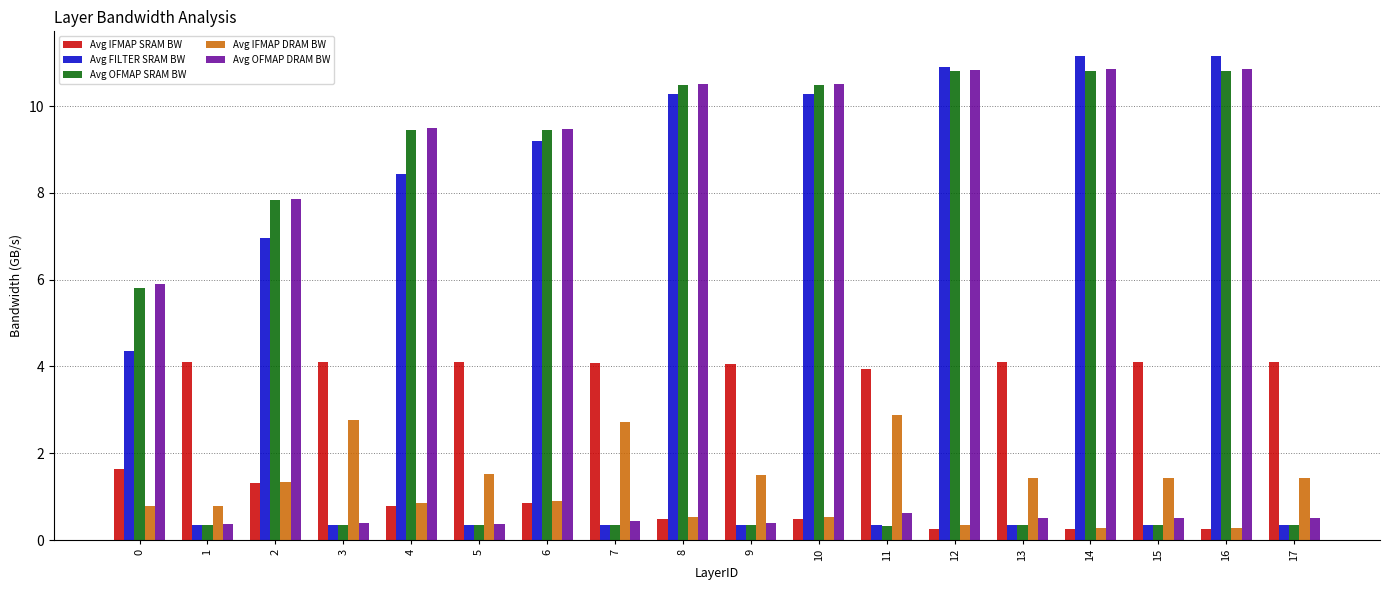

The Avg FILTER SRAM BW series shows 0.3 at 5. True or false?

True